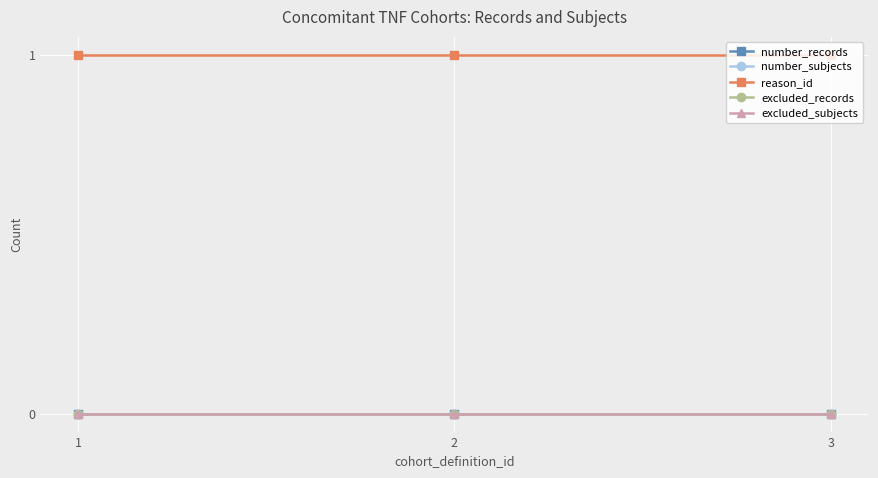

What is the average value of the reason_id series?

1